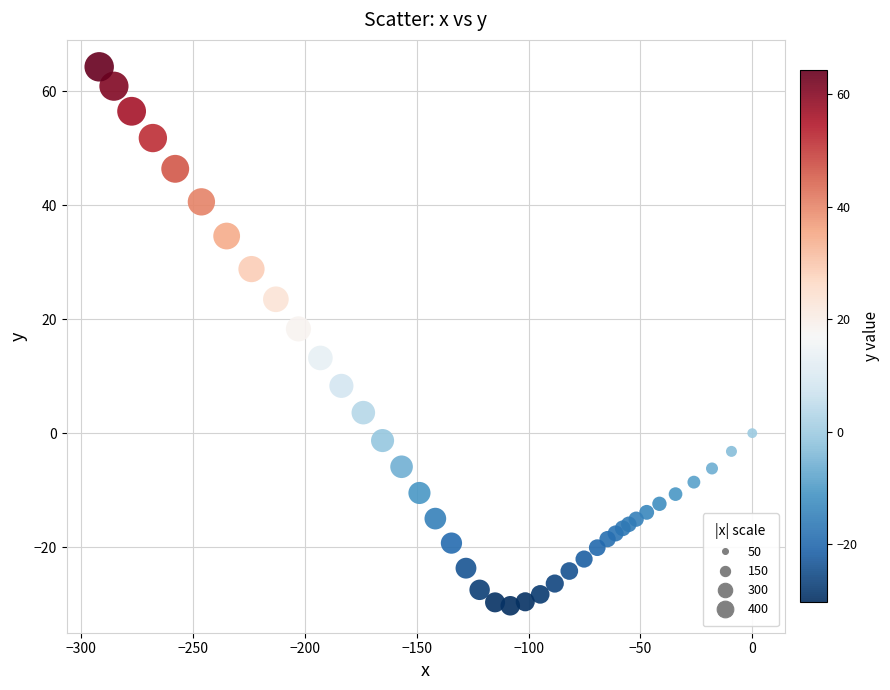

What Y value in the scatter plot is closest to 17?

18.3